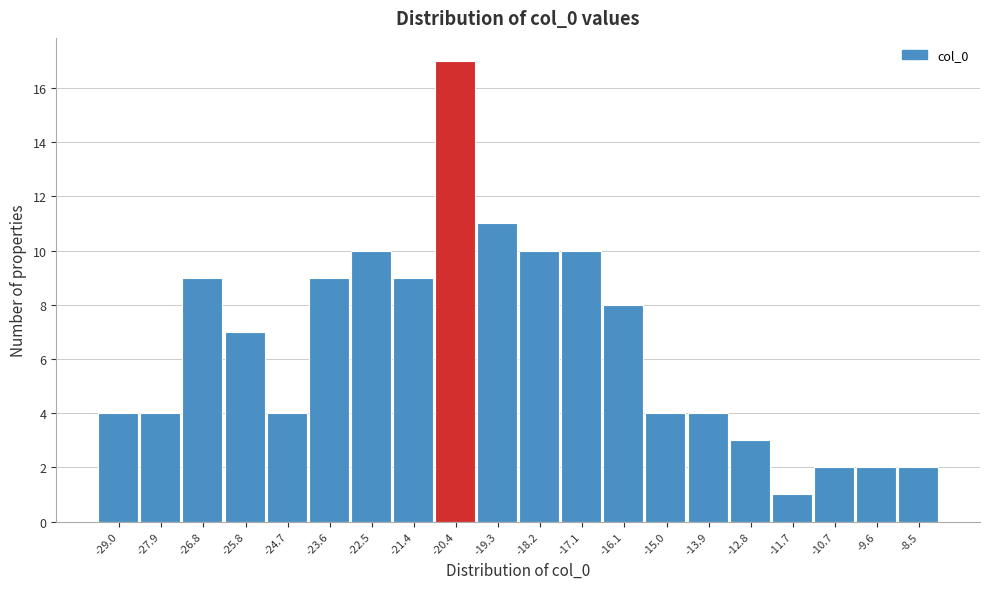

Reading right to left, extract all data points from this chart.

-8.5=2	-9.6=2	-10.7=2	-11.7=1	-12.8=3	-13.9=4	-15.0=4	-16.1=8	-17.1=10	-18.2=10	-19.3=11	-20.4=17	-21.4=9	-22.5=10	-23.6=9	-24.7=4	-25.8=7	-26.8=9	-27.9=4	-29.0=4